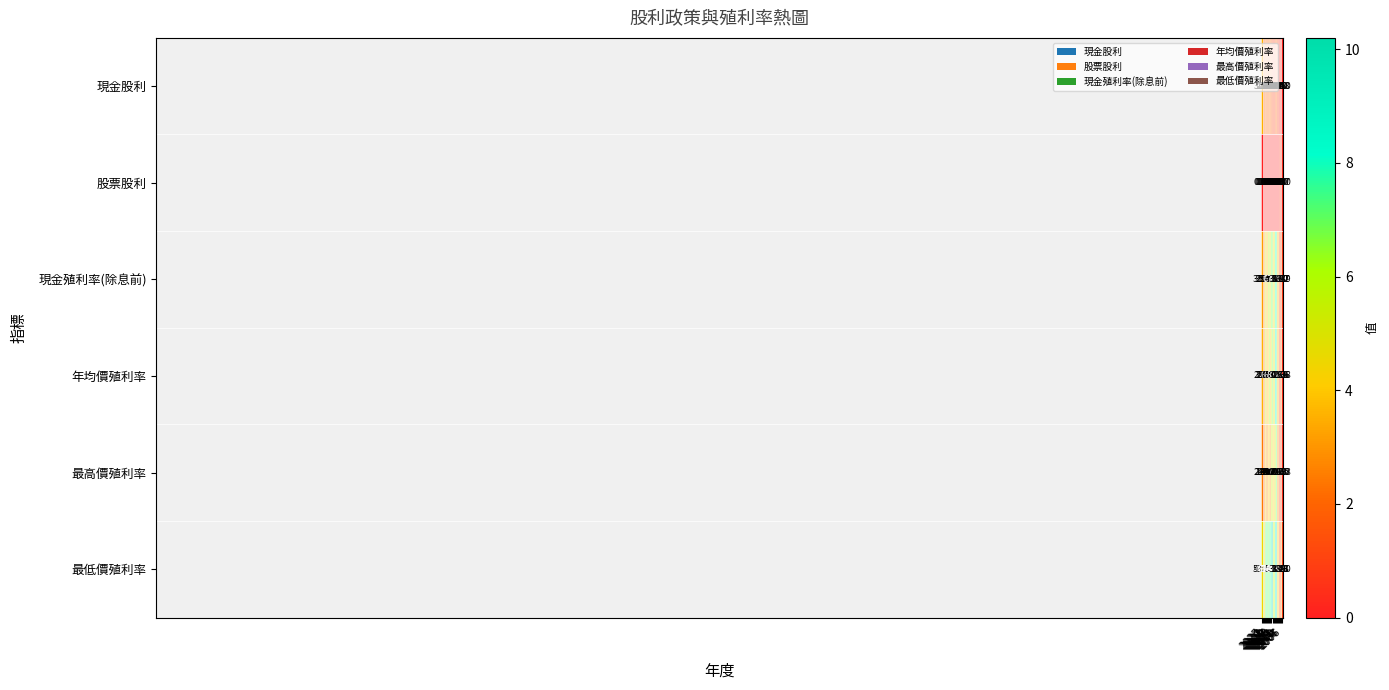

Rank the series by their maximum value, from lowest to highest.

股票股利, 現金股利, 最高價殖利率, 現金殖利率(除息前), 年均價殖利率, 最低價殖利率